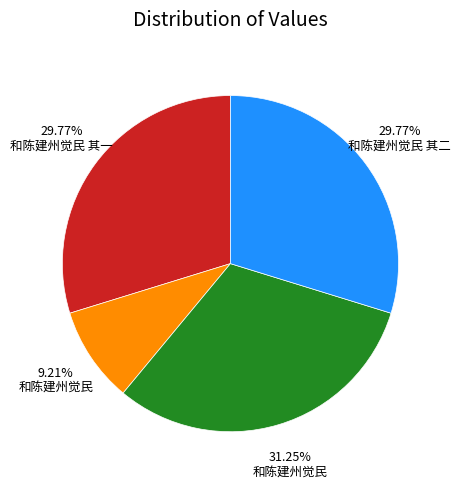

Is there a majority slice in this chart?

No